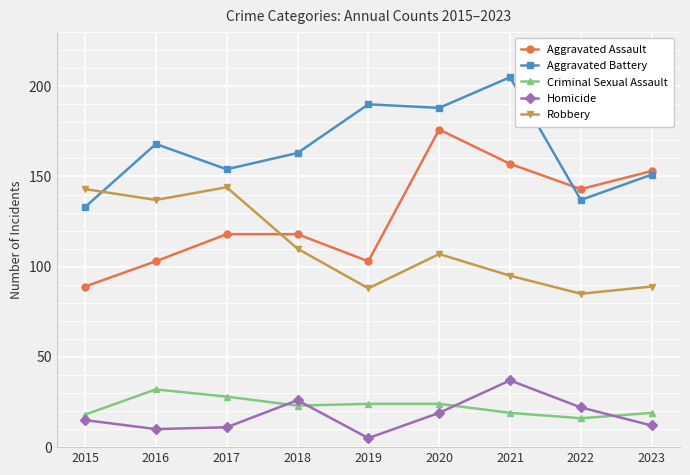

What is the total value across all series at 2022?

403